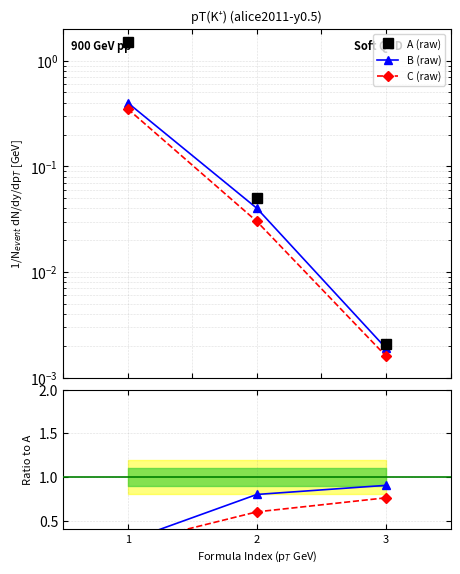

Is this an area chart (filled region under the line)?

No